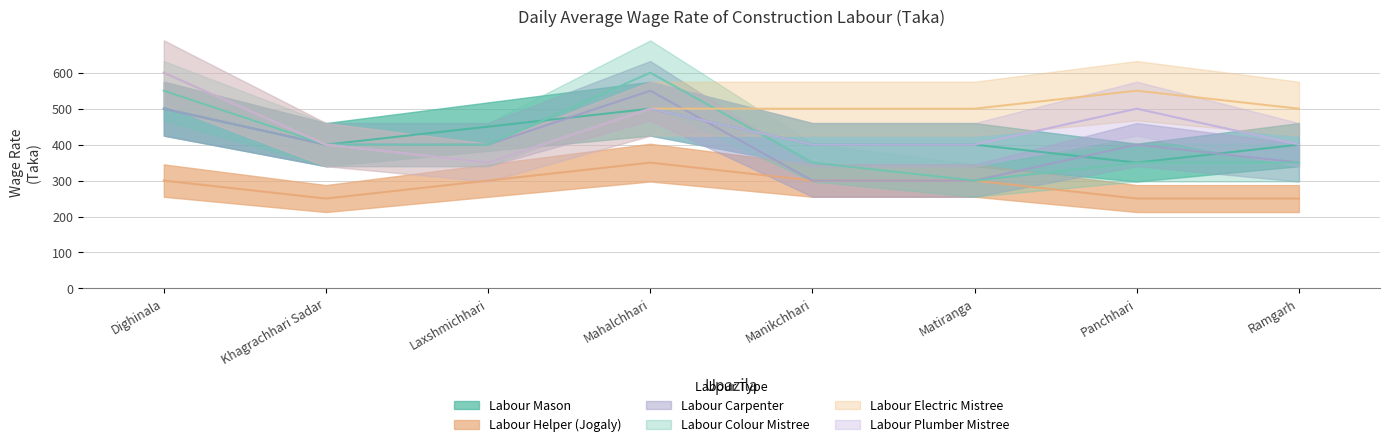

How many values in the Labour Mason series exceed 400?

3